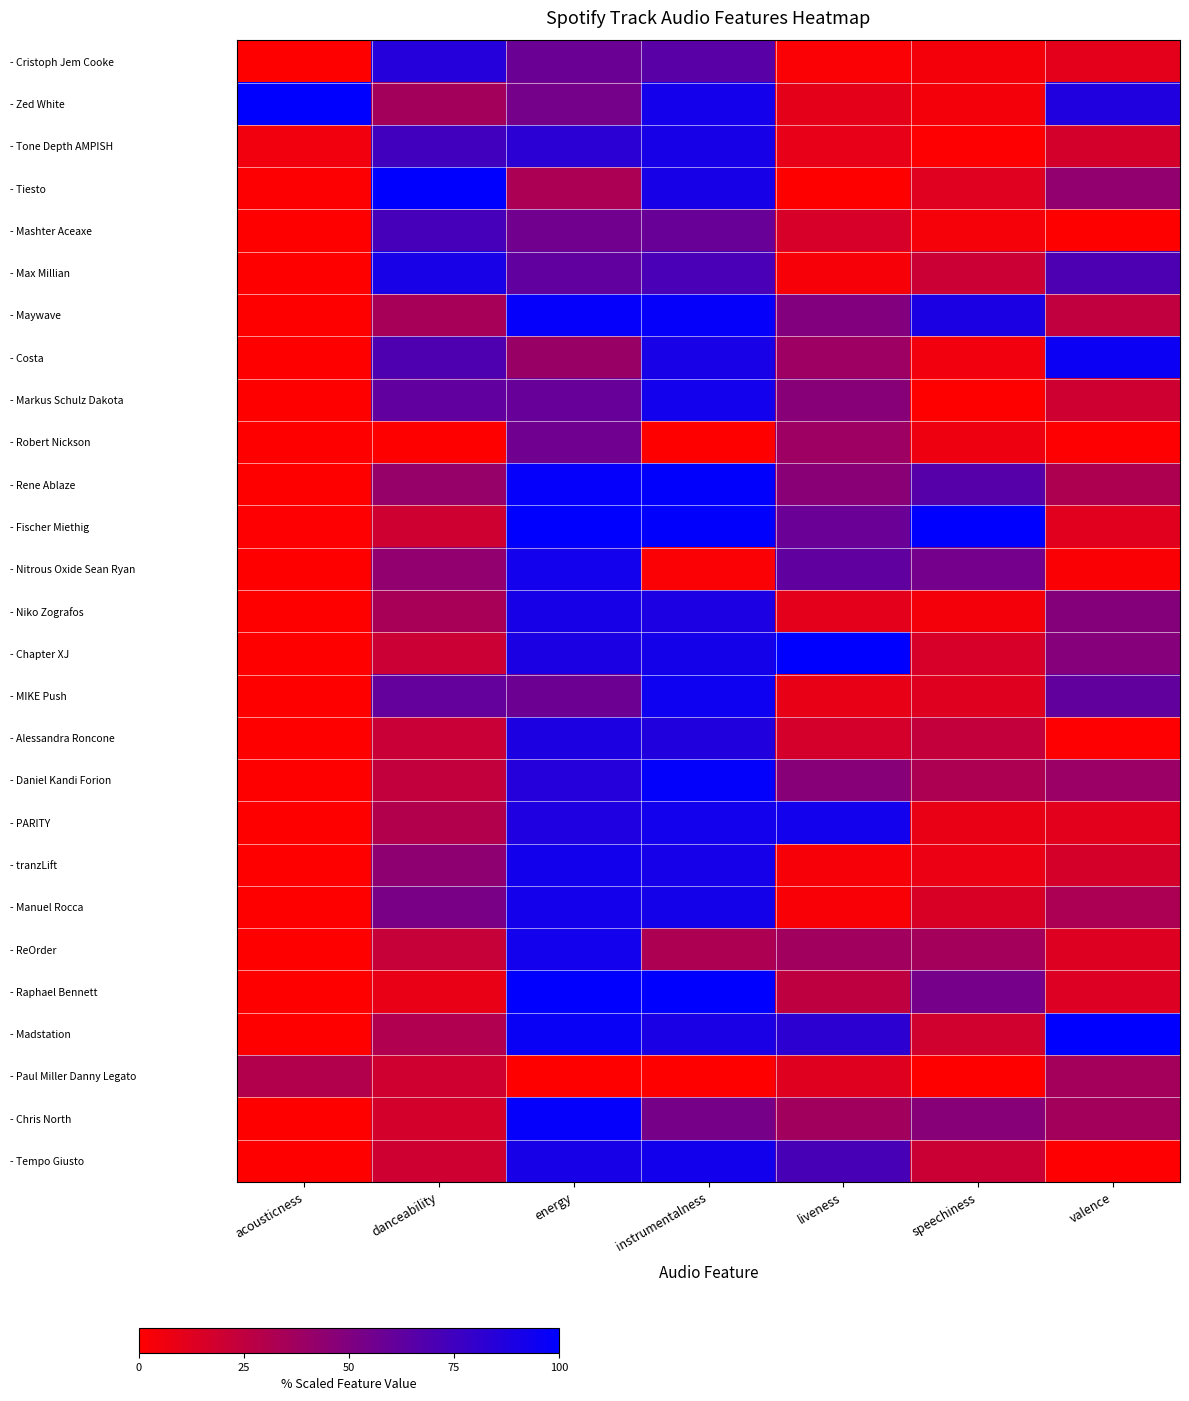

What is the spread (max minus min) of values at instrumentalness?

100.0